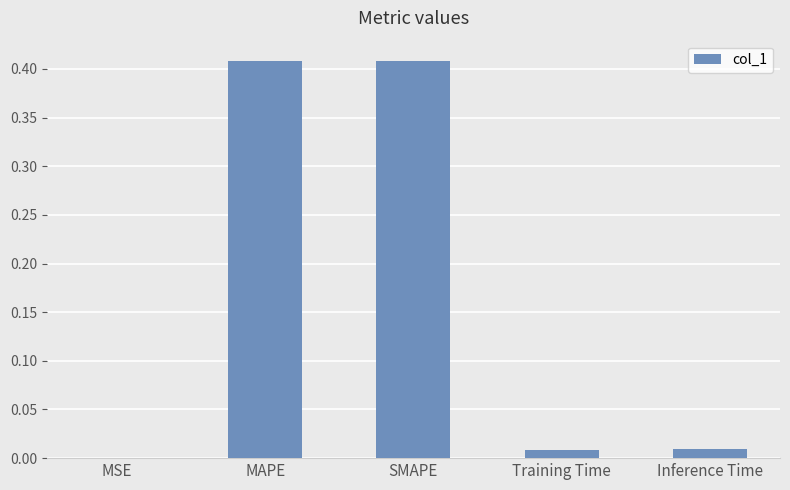

True or false: the data shows 0.0 at Training Time.

True